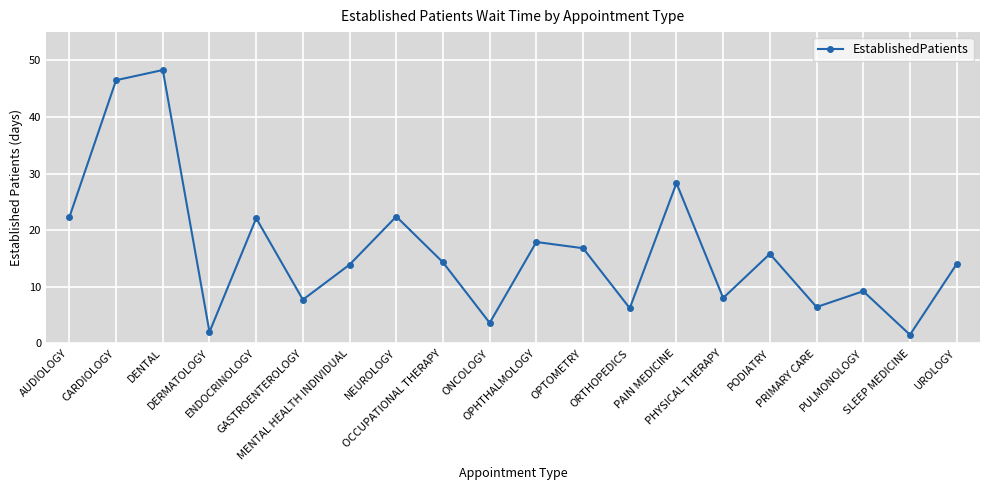

What is the label of the 7th point from the left?

MENTAL HEALTH INDIVIDUAL